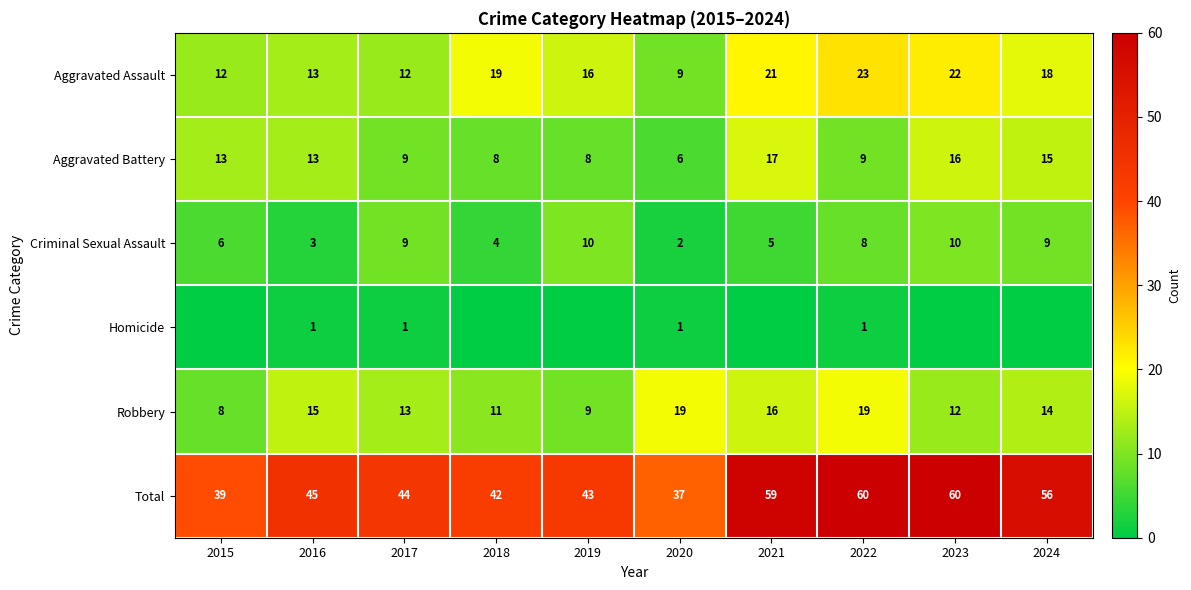

What value does the Criminal Sexual Assault series have at 2024?

9